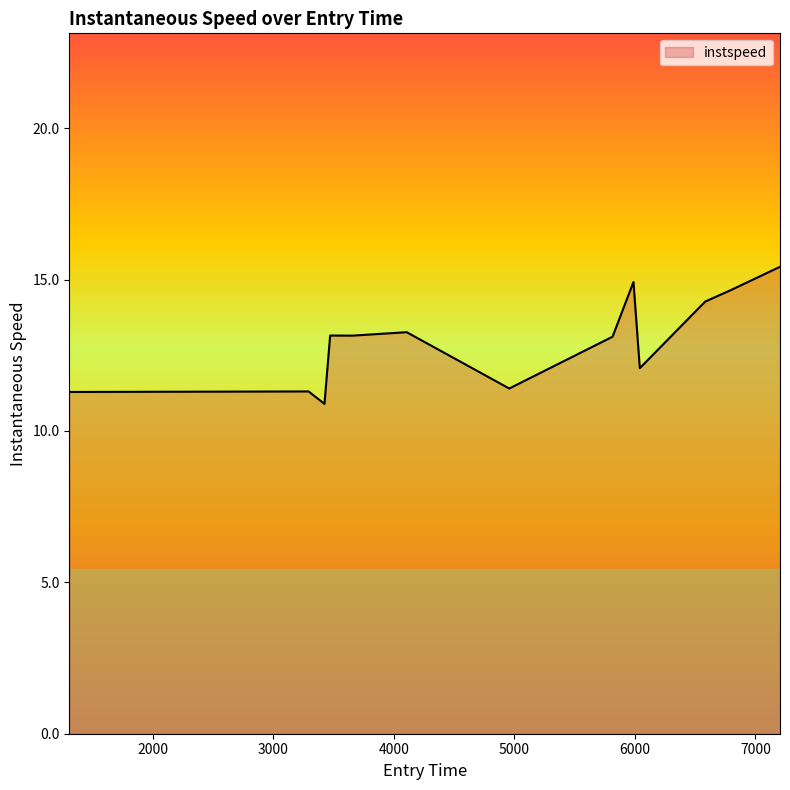

What is the maximum value shown in the chart?

15.4